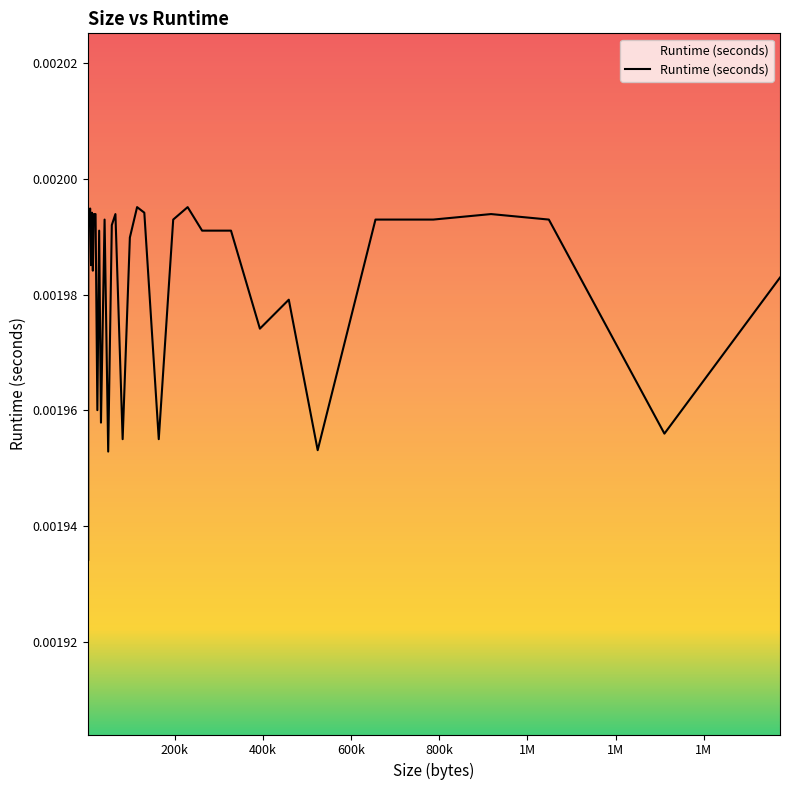

List the labels in order of value, largest first.

114688, 229376, 4096, 8192, 12288, 131072, 3072, 5120, 6144, 7168, 16384, 20480, 65536, 917504, 40960, 196608, 655360, 786432, 1048576, 57344, 28672, 262144, 327680, 98304, 10240, 14336, 1572864, 458752, 393216, 2560, 24576, 32768, 1310720, 81920, 163840, 524288, 49152, 3584